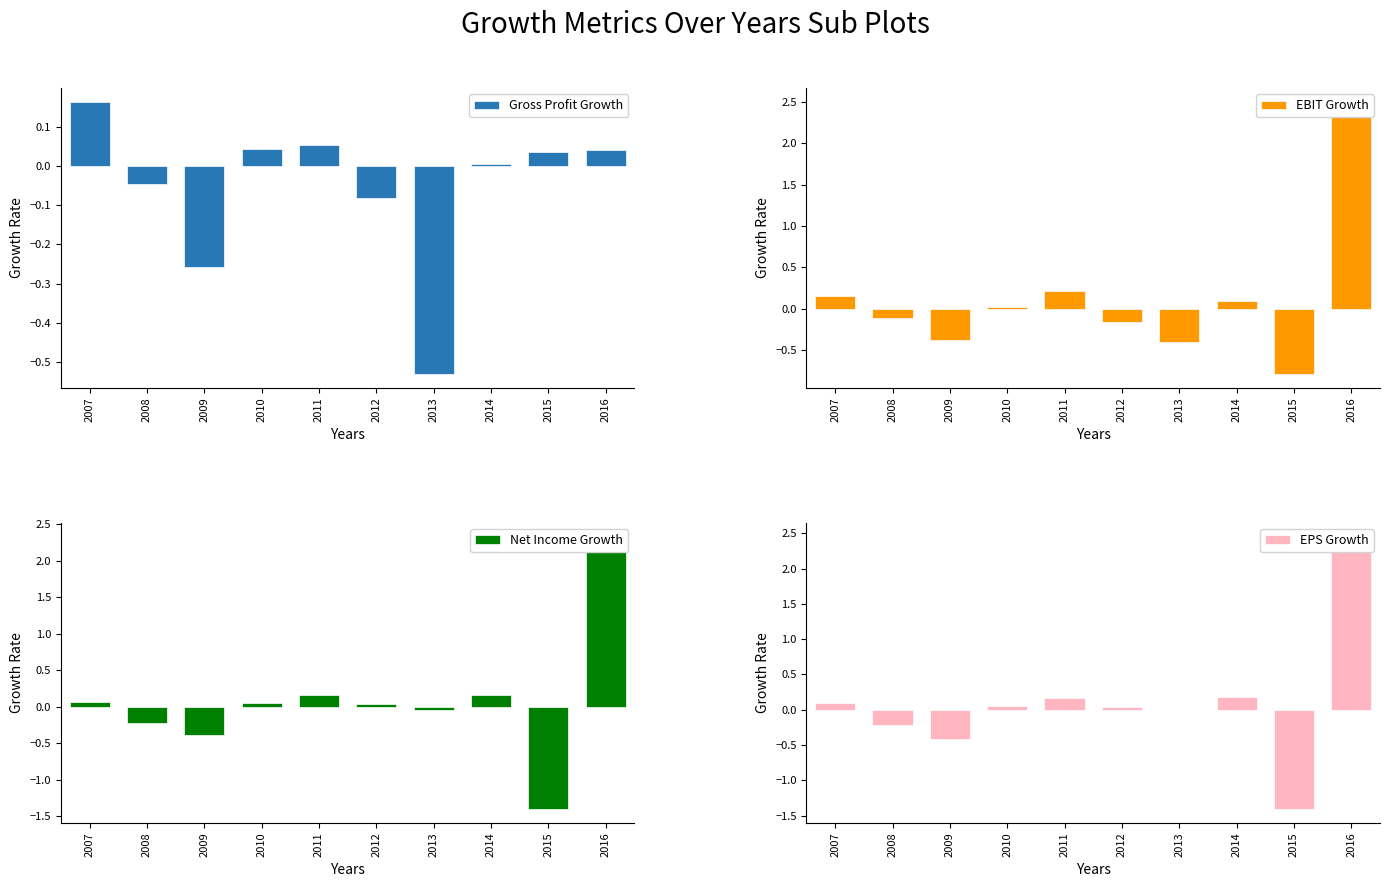

What is the spread (max minus min) of values at 2011?

0.2